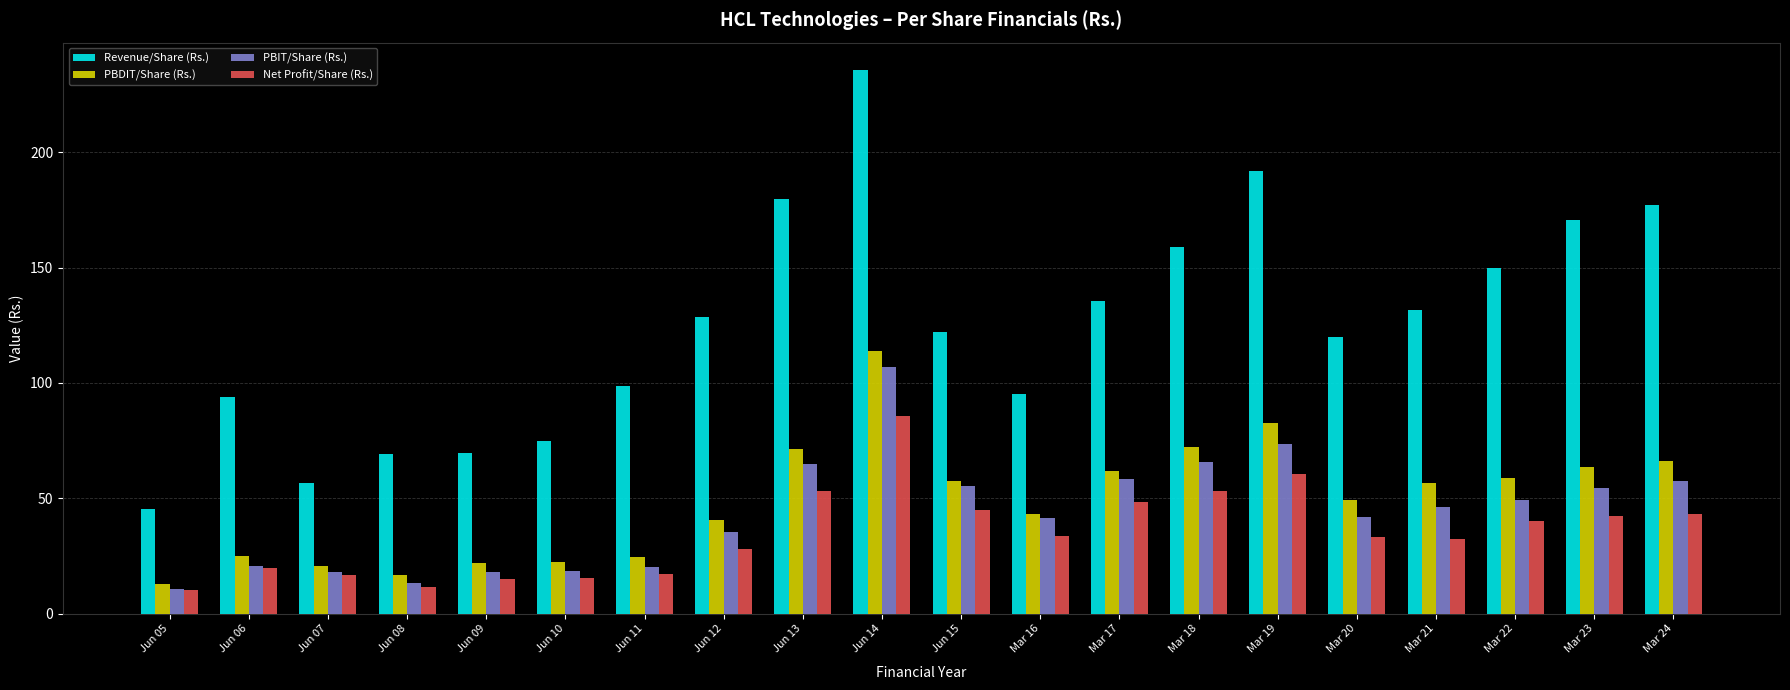

The value of Net Profit/Share (Rs.) at Jun 09 is 4.8. True or false?

False